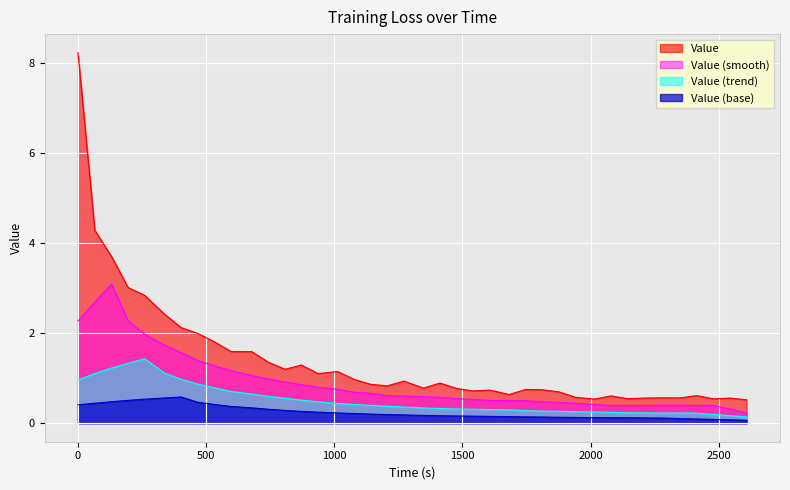

How many points are lower than both their immediate neighbors (excluding endpoints)?

9